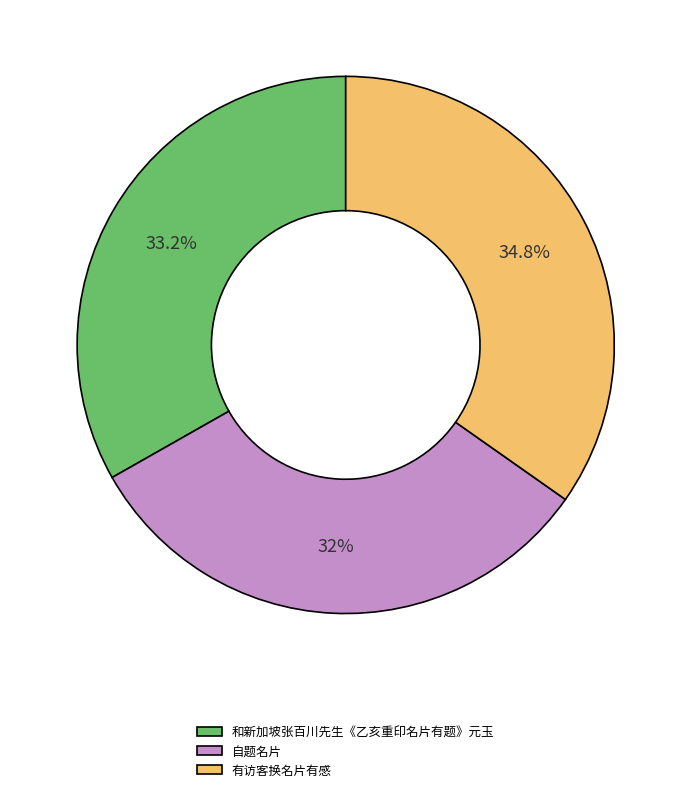

Which slice is the smallest?

自题名片